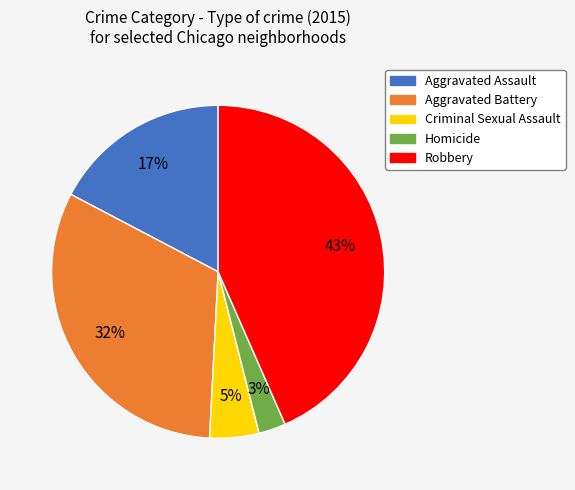

The Criminal Sexual Assault slice represents 5% of the pie. True or false?

True